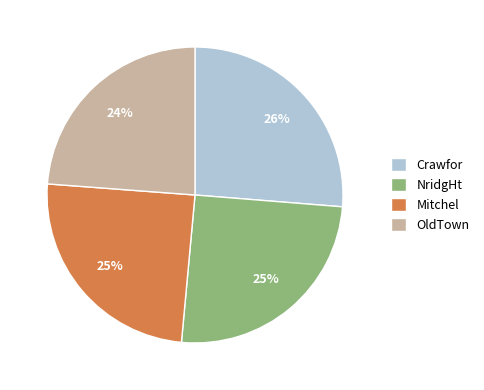

To the nearest percent, what percentage of the pie is Crawfor?

26%